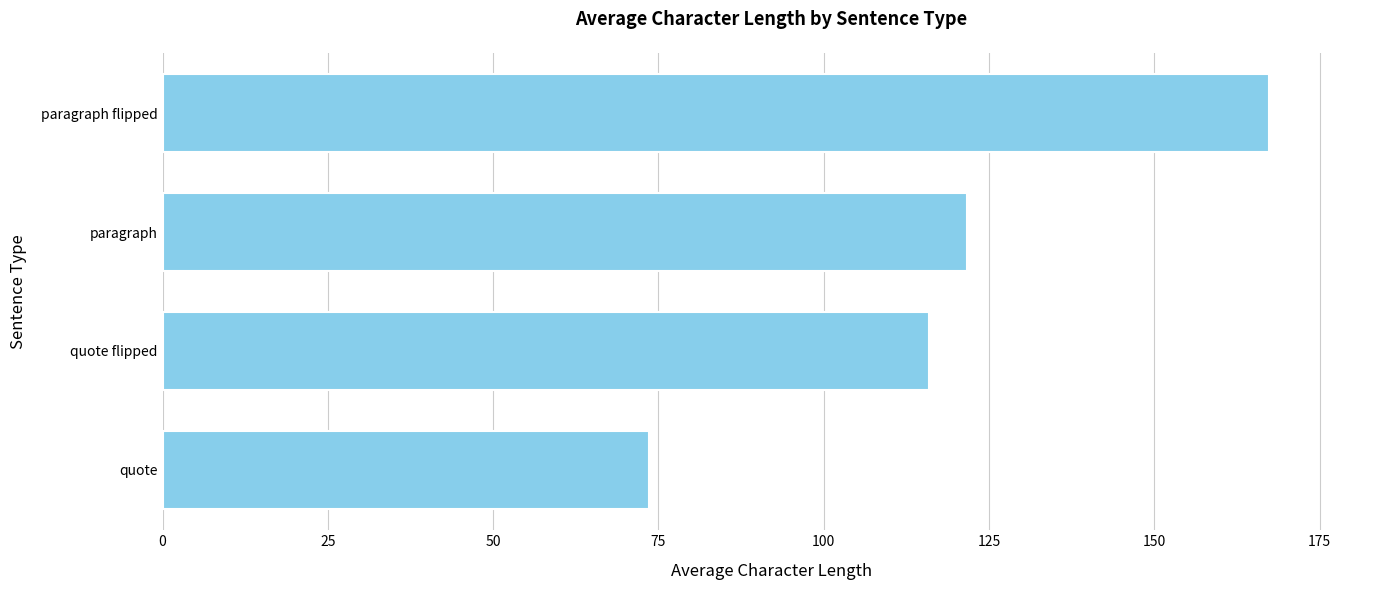

List the labels in order of value, smallest first.

quote, quote flipped, paragraph, paragraph flipped